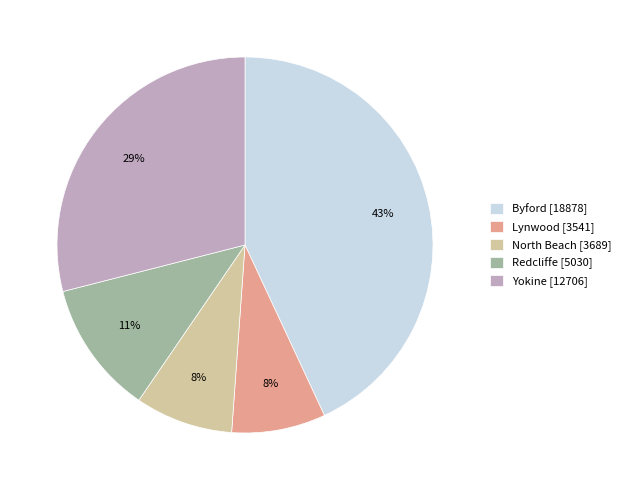

Is Byford the majority of the pie?

No